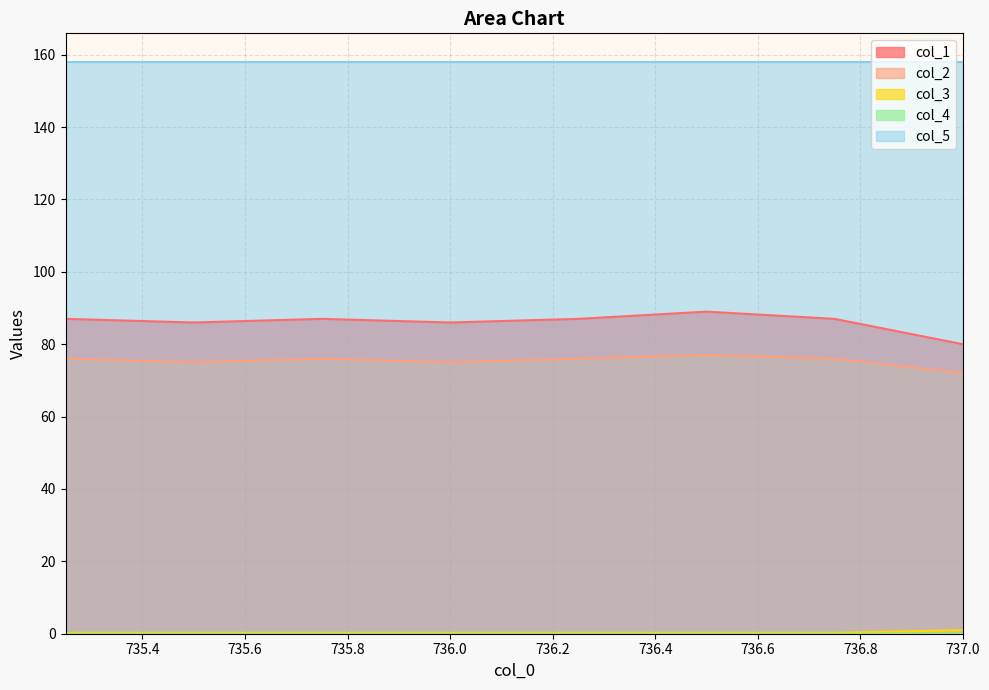

What is the value of the col_2 point at the 6th from the left?

77.0